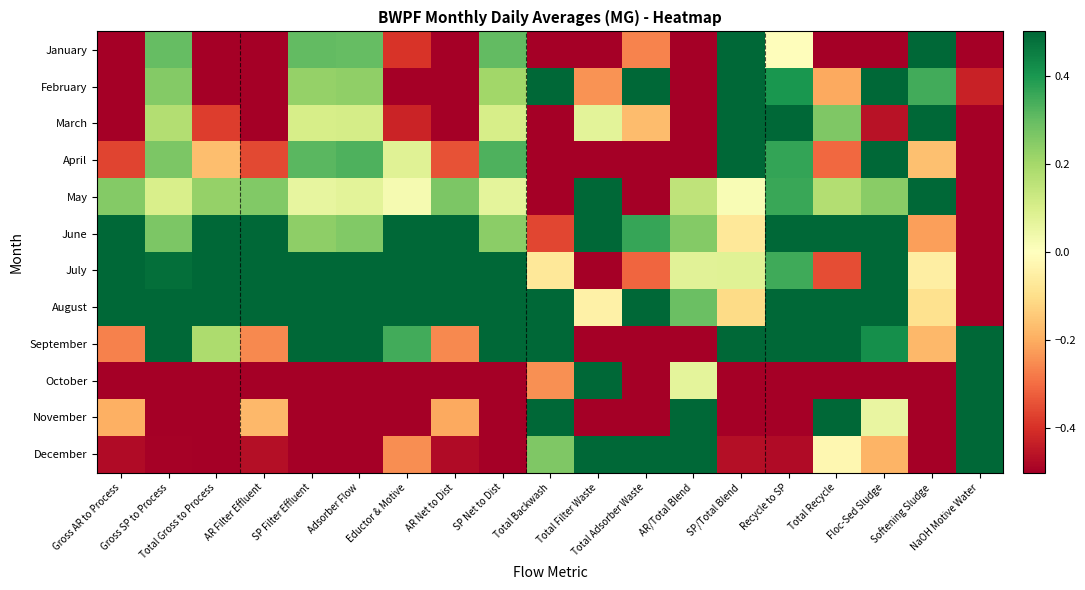

What is the spread (max minus min) of values at Floc-Sed Sludge?

1.0